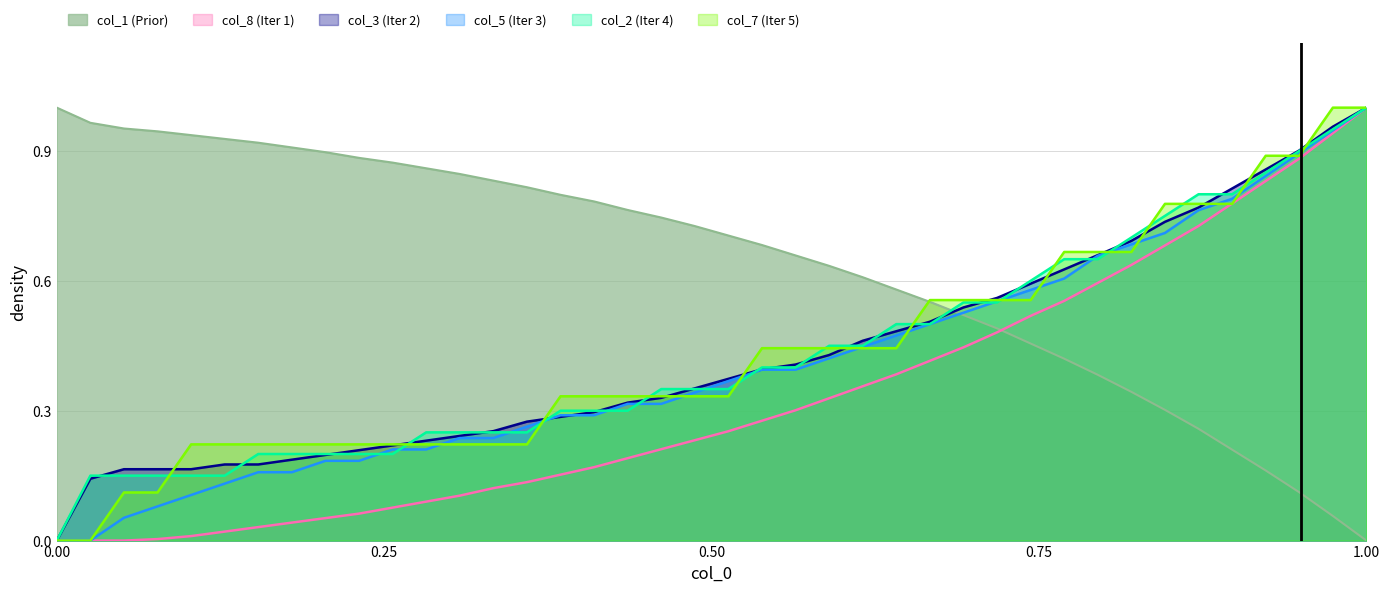

How many positive values does the col_5 series have?

38